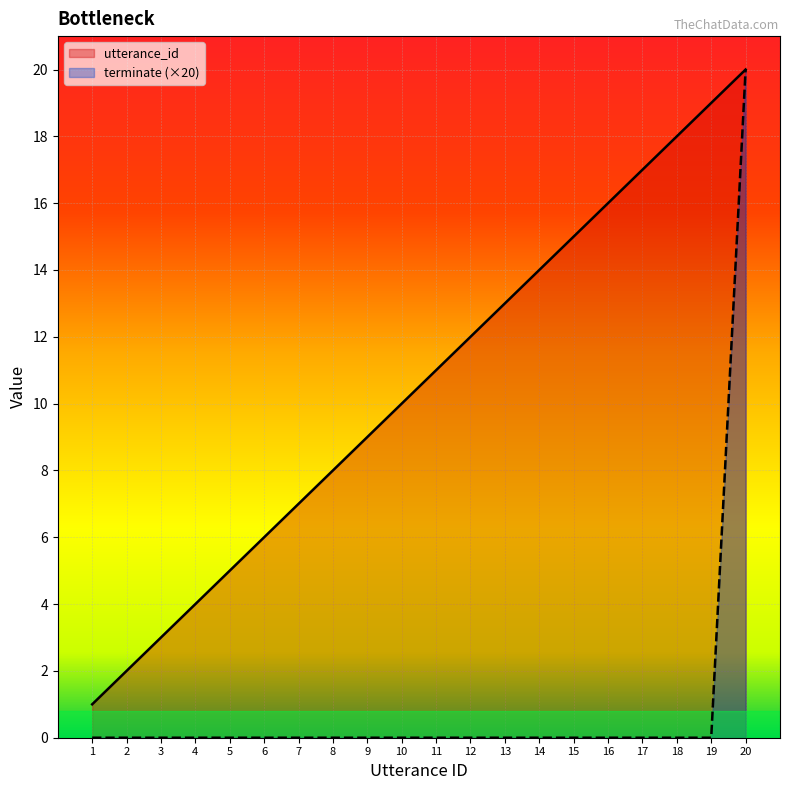

Which category has the highest value in the utterance_id series?

20